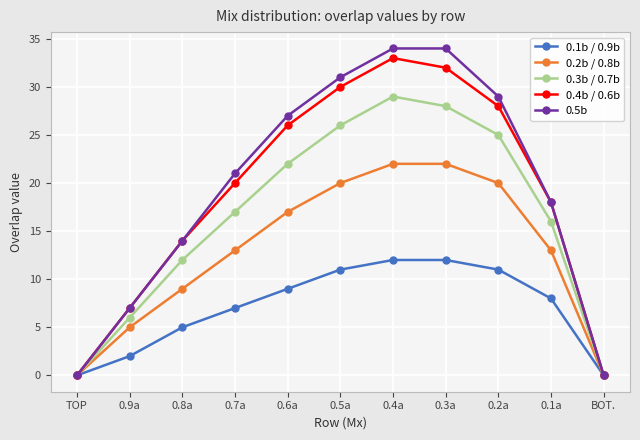

What are all the series names shown in the legend?

0.1b / 0.9b, 0.2b / 0.8b, 0.3b / 0.7b, 0.4b / 0.6b, 0.5b